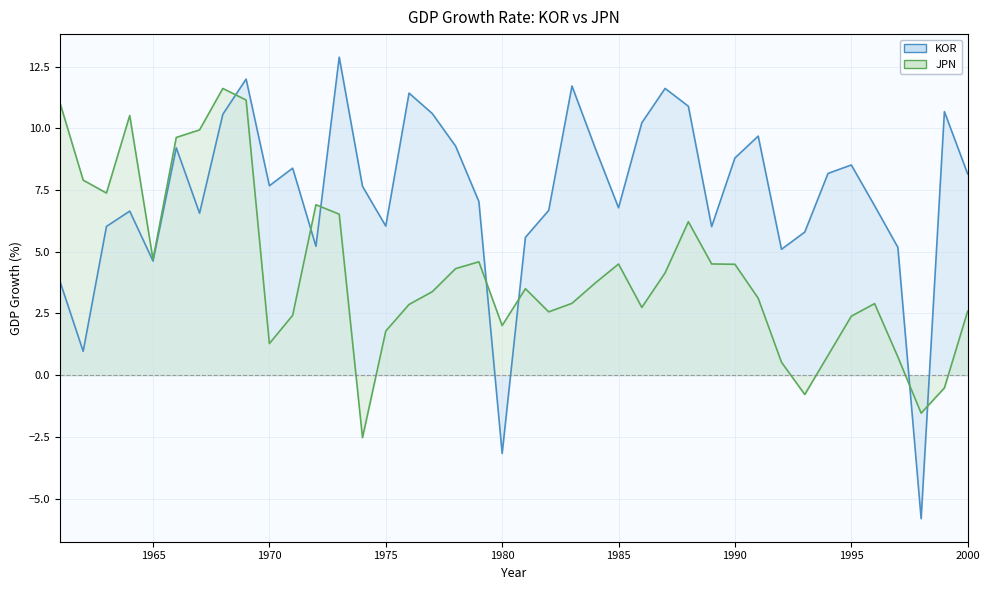

The value of JPN at 1985 is 6.2. True or false?

False